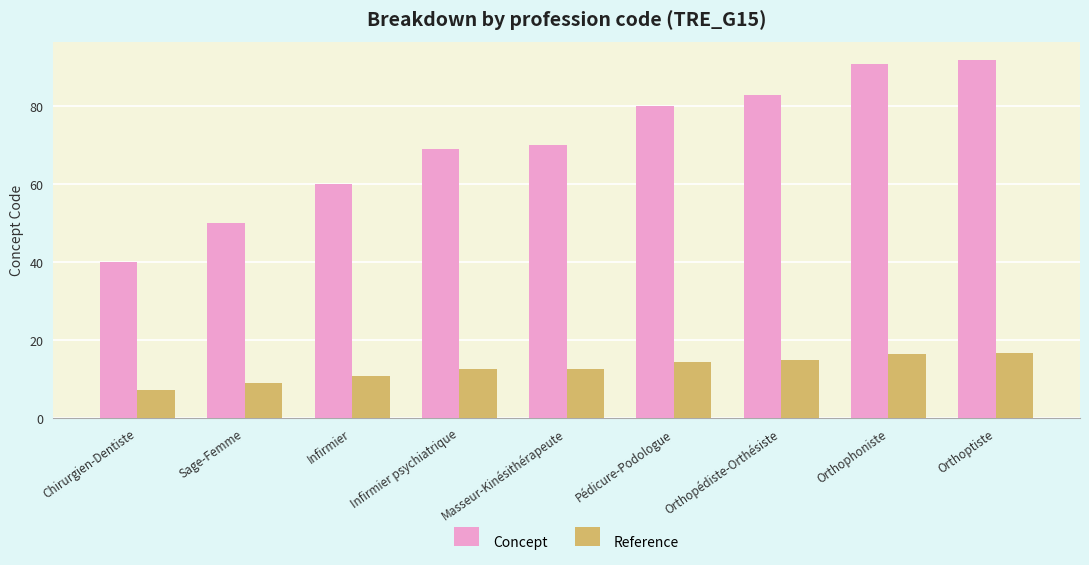

Rank the series by their maximum value, from lowest to highest.

Reference, Concept